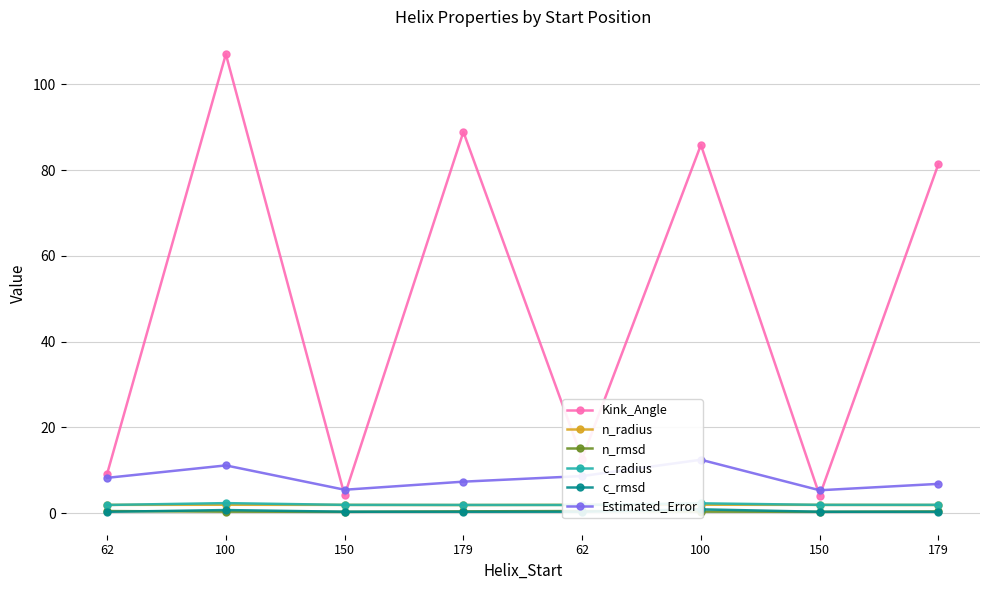

Is it true that n_rmsd equals 0.5 at 100?

False